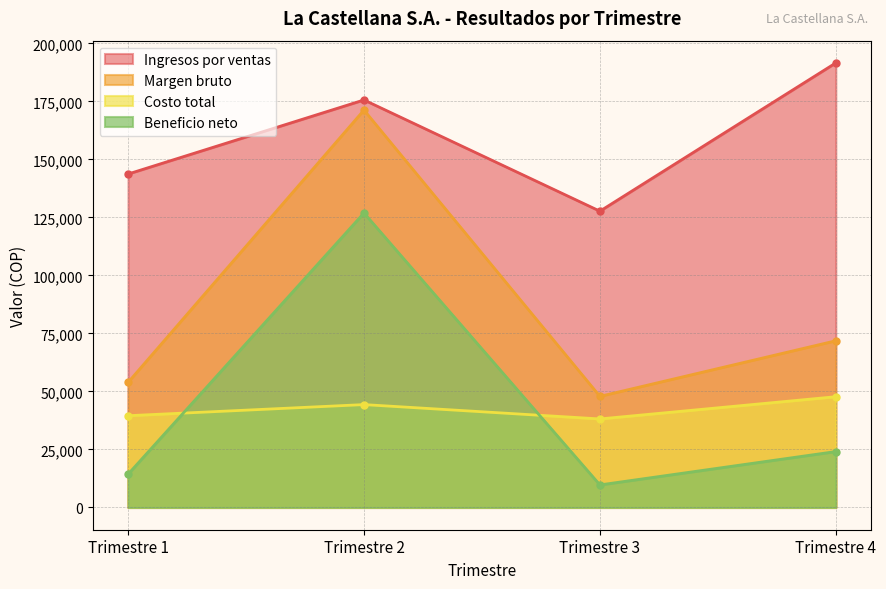

True or false: Beneficio neto and Ingresos por ventas cross at least once.

False